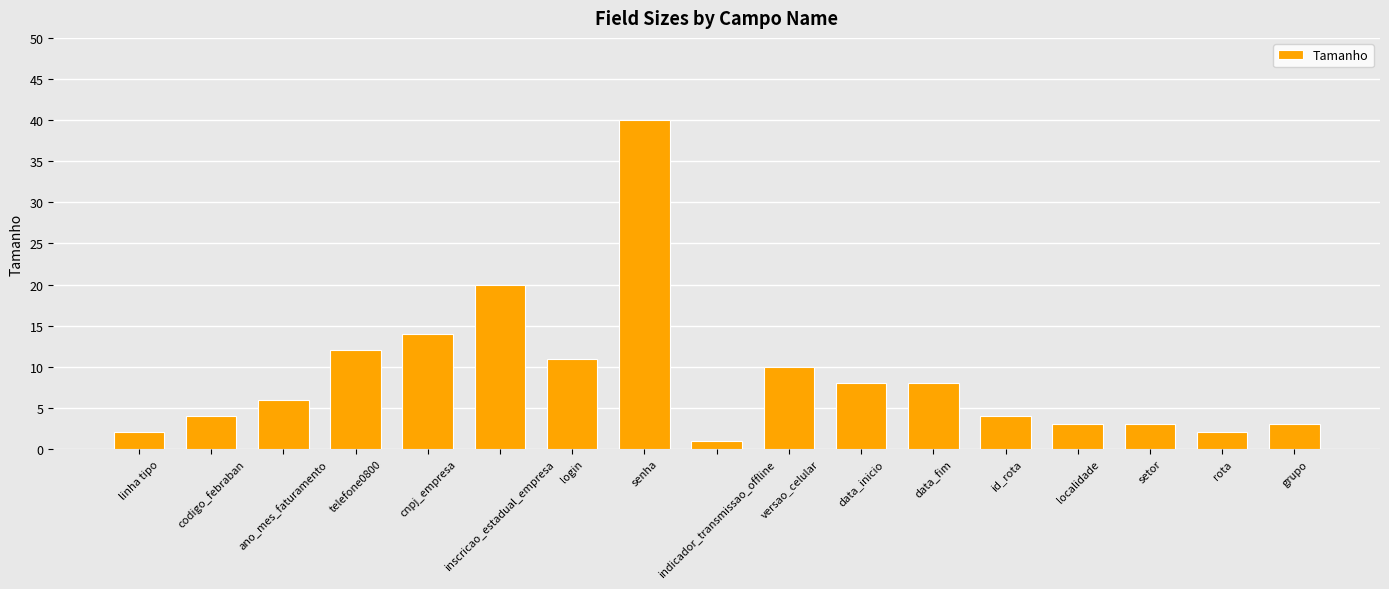

What is the sum of all values?

151